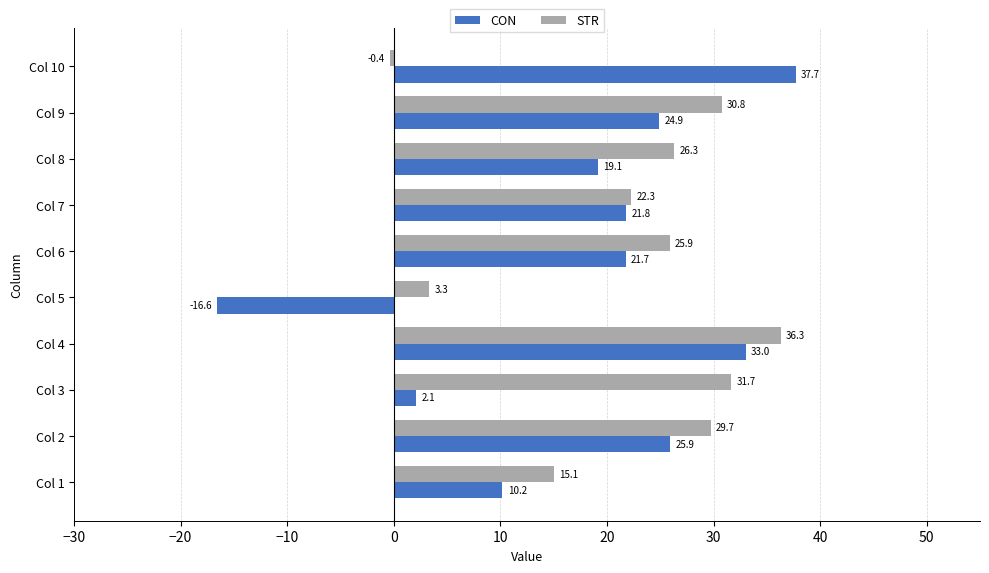

What is the approximate value of STR at Col 5?

3.3